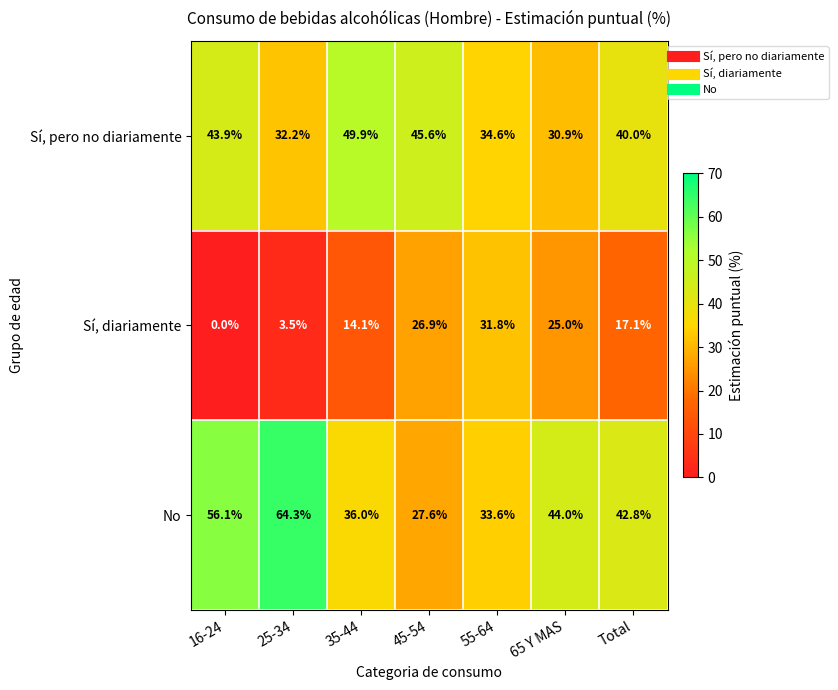

What is the difference between the Sí, pero no diariamente values at 25-34 and 35-44?

17.7